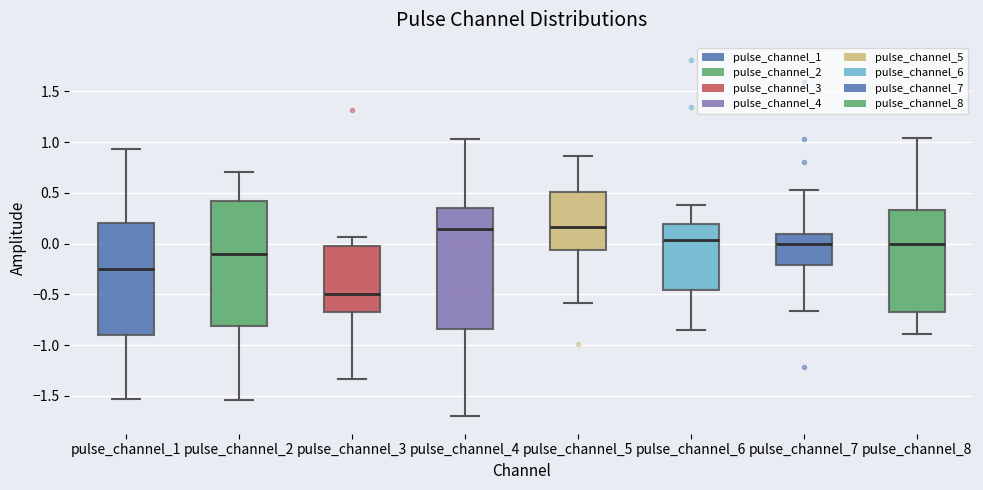

Reading left to right, read every box against the y-axis: the position of its median line, the range the box covers, and the ends of its whiskers. The values are not printed on the chart, so give them approximately, as read against the axis.

pulse_channel_1: median -0.25, box -0.90 to 0.20, whiskers -1.55 to 0.95
pulse_channel_2: median -0.10, box -0.80 to 0.40, whiskers -1.55 to 0.70
pulse_channel_3: median -0.50, box -0.65 to 0.00, whiskers -1.35 to 0.05
pulse_channel_4: median 0.15, box -0.85 to 0.35, whiskers -1.70 to 1.05
pulse_channel_5: median 0.15, box -0.05 to 0.50, whiskers -0.60 to 0.85
pulse_channel_6: median 0.05, box -0.45 to 0.20, whiskers -0.85 to 0.40
pulse_channel_7: median 0.00, box -0.20 to 0.10, whiskers -0.65 to 0.55
pulse_channel_8: median 0.00, box -0.65 to 0.35, whiskers -0.90 to 1.05